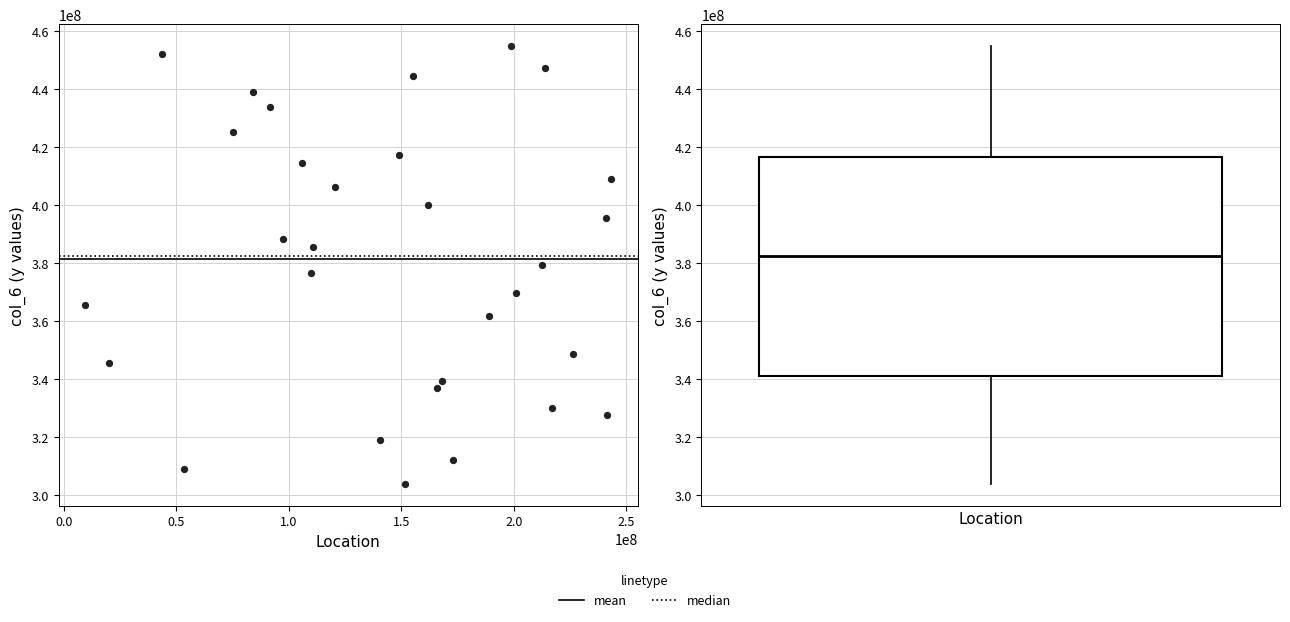

What is the range of X values (max minus min)?

233819264